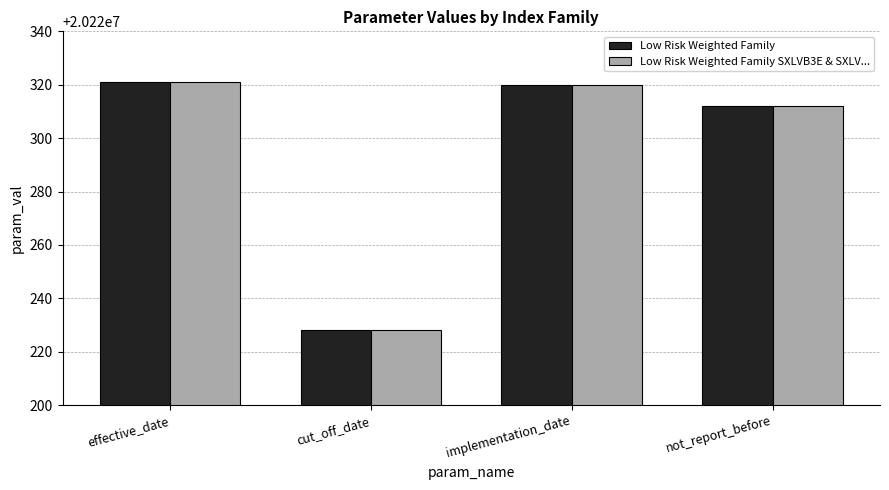

Reading right to left, what are all the values shown in this chart?

Low Risk Weighted Family: not_report_before=20220312	implementation_date=20220320	cut_off_date=20220228	effective_date=20220321
Low Risk Weighted Family SXLVB3E & SXLV...: not_report_before=20220312	implementation_date=20220320	cut_off_date=20220228	effective_date=20220321